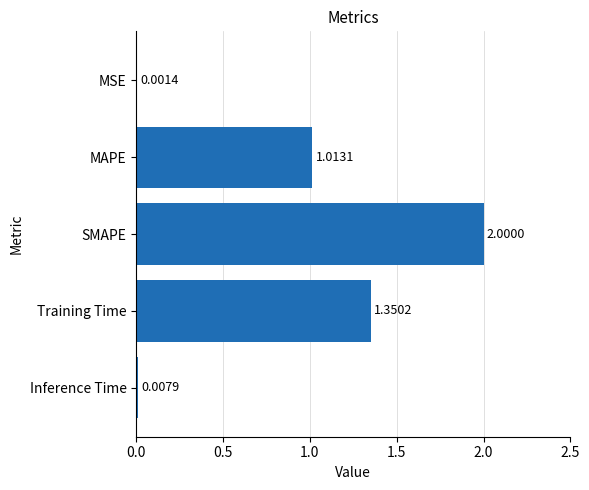

What is the sum of all values?

4.4